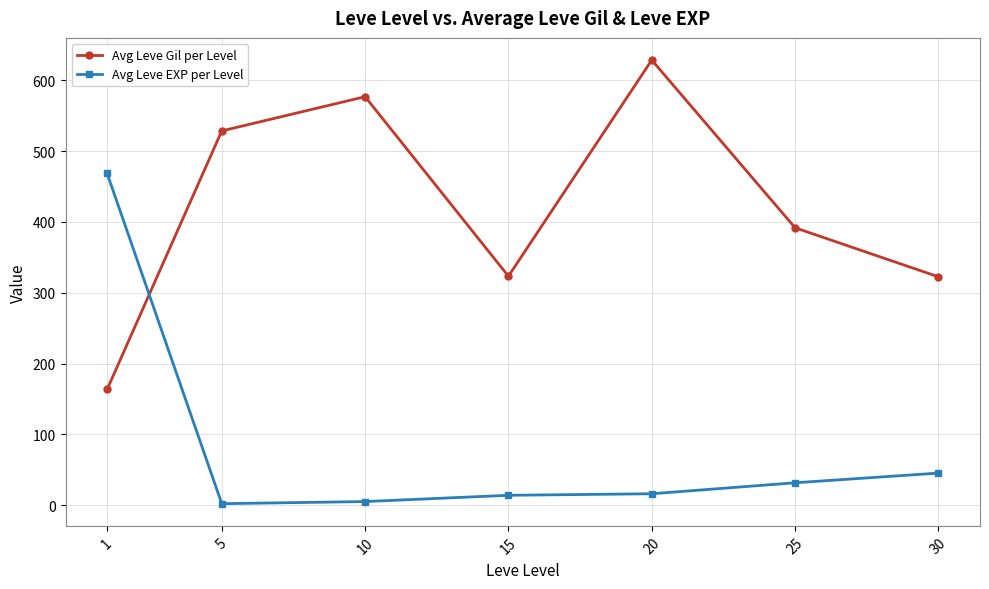

What is the sum of the Avg Leve EXP per Level values at 1 and 30?

514.0